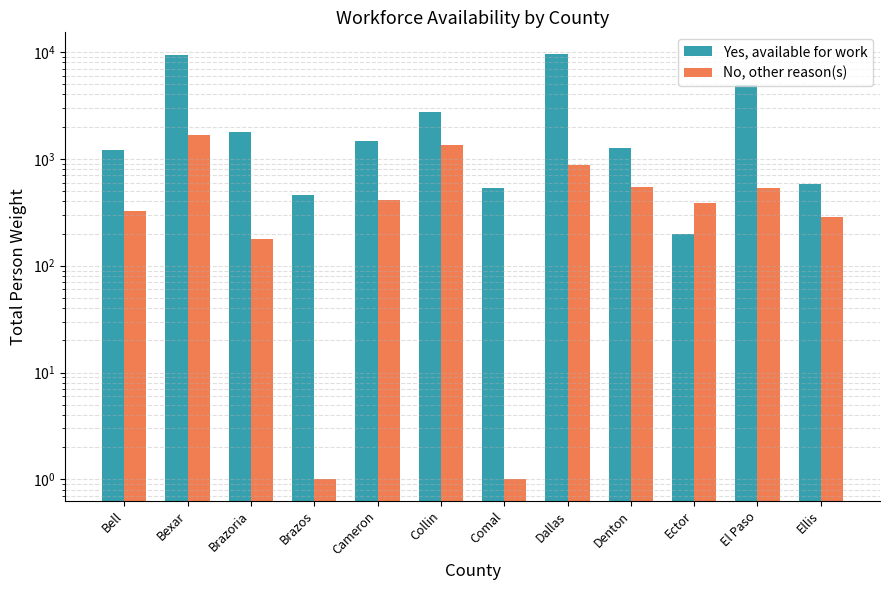

Read the No, other reason(s) value at Brazoria, to the nearest 10.

180